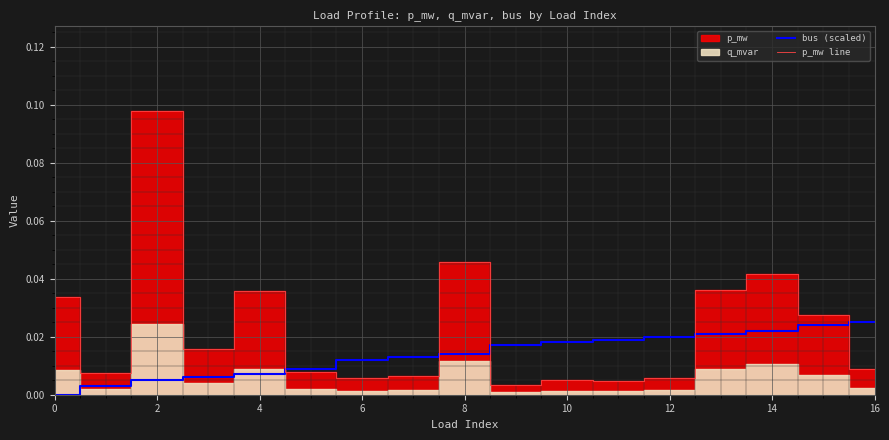

Count the number of categories in the chart.

17